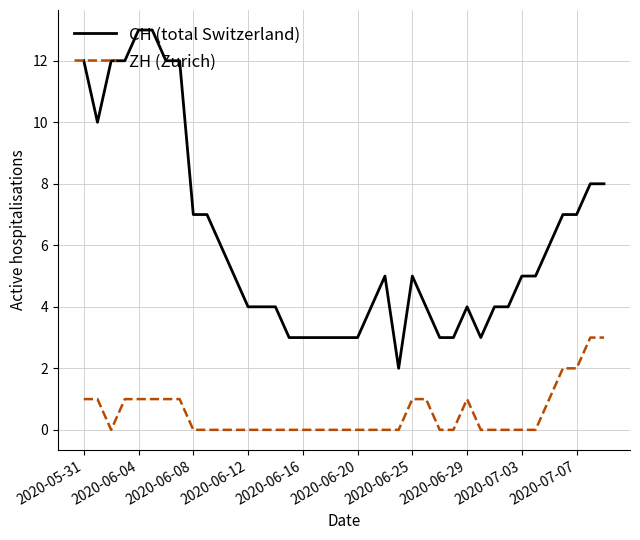

List the series in order of their overall mean, lowest first.

ZH (Zurich), CH (total Switzerland)